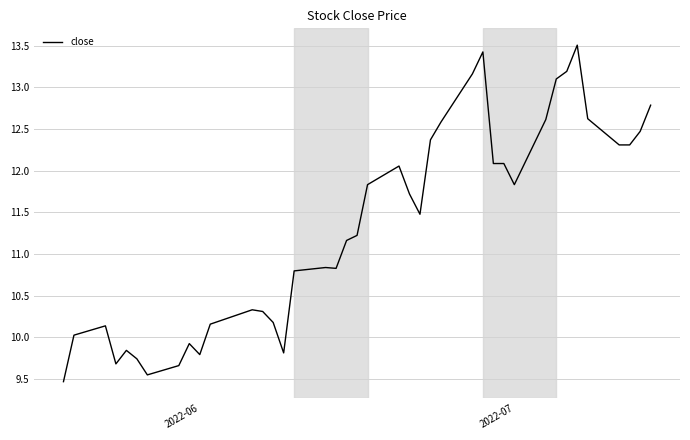

What is the maximum value shown in the chart?

13.5